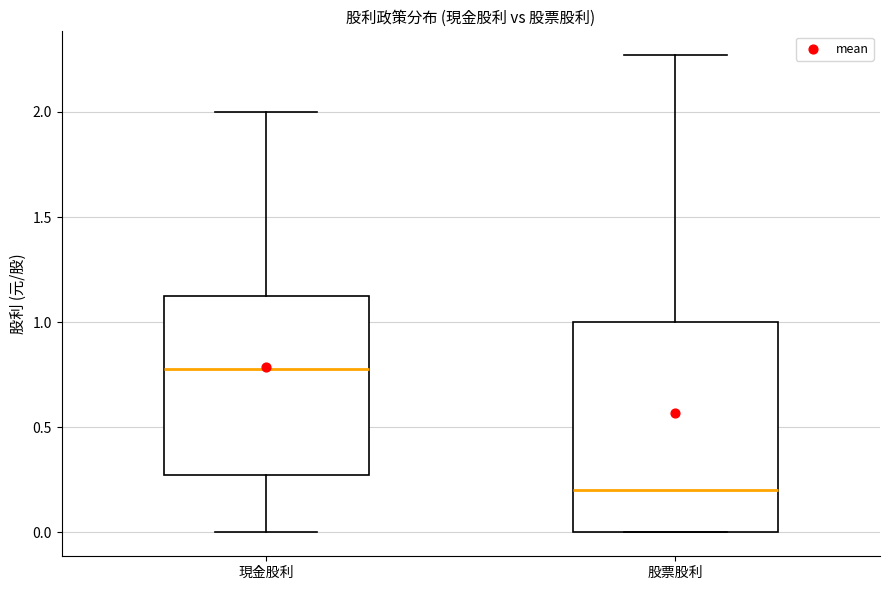

Which box is the tallest, from its lower edge to its upper edge?

股票股利